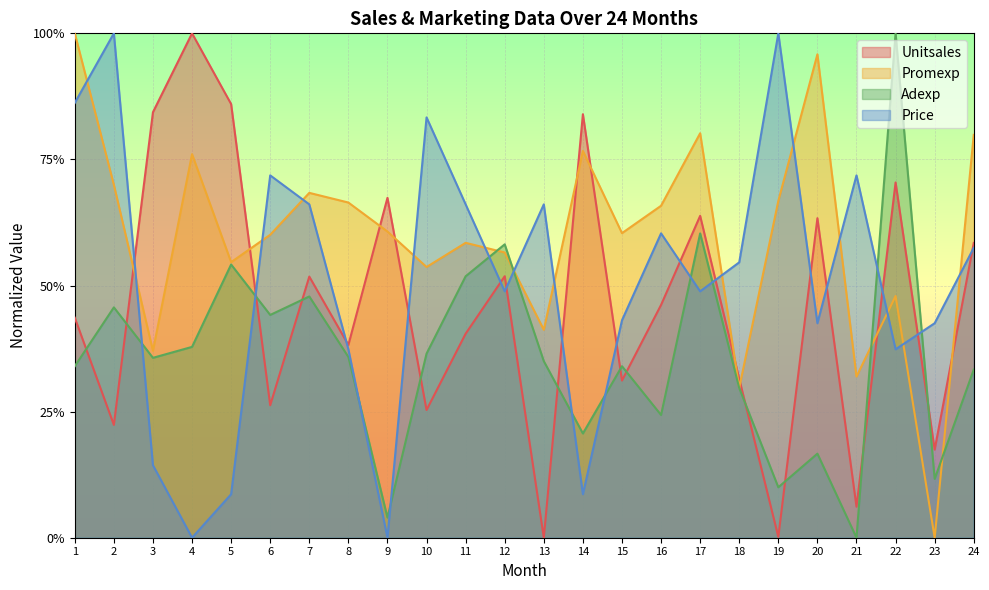

How many positive values does the Promexp series have?

23